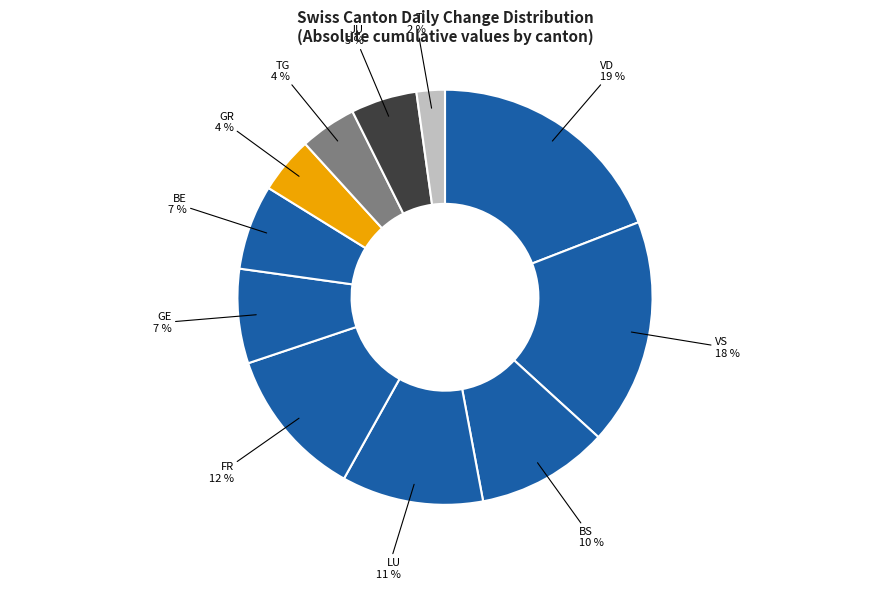

How many segments does this pie chart have?

11